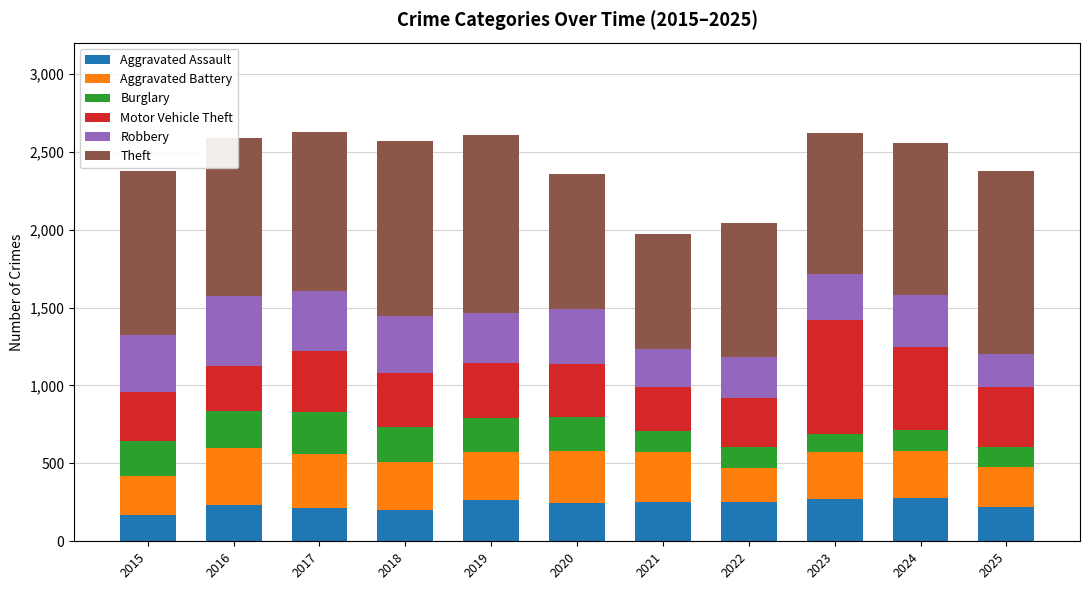

What is the sum of the Aggravated Assault values at 2016 and 2021?

481